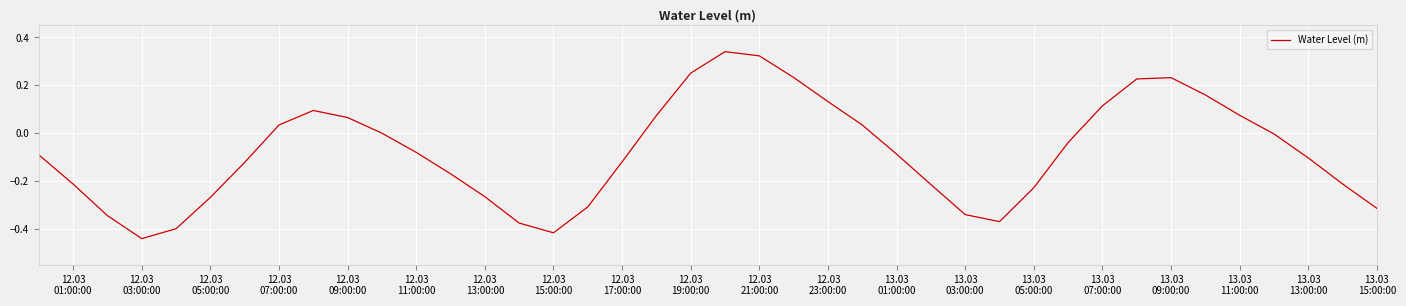

How many lines are shown in the chart?

1